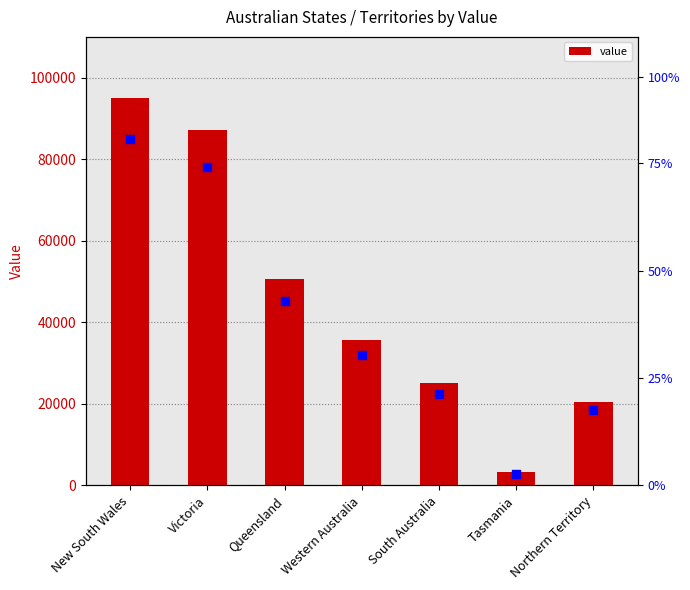

What is the lowest value of the value series?

3242